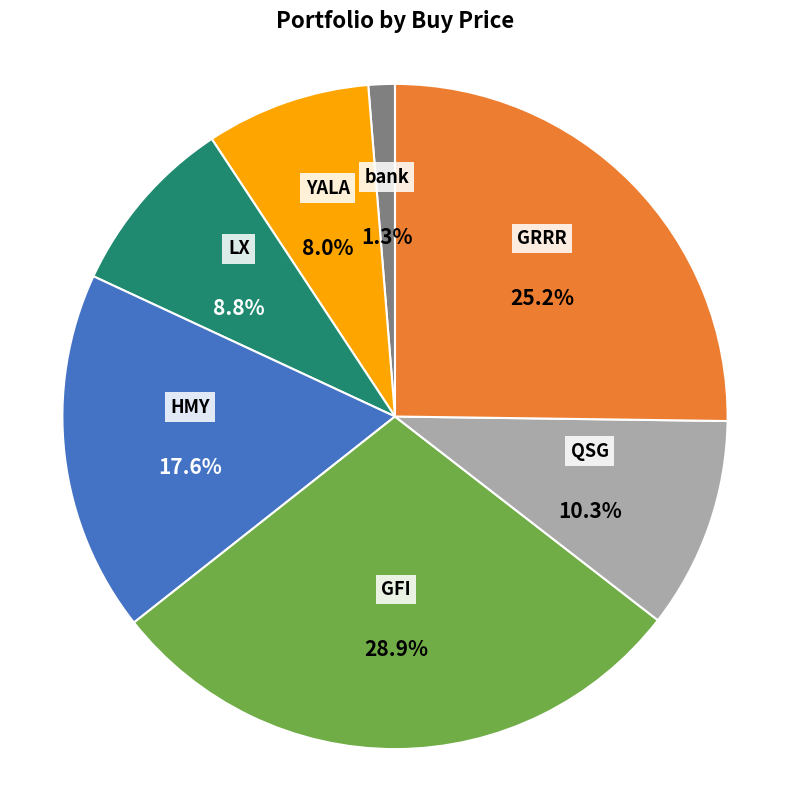

Which slice is the smallest?

bank